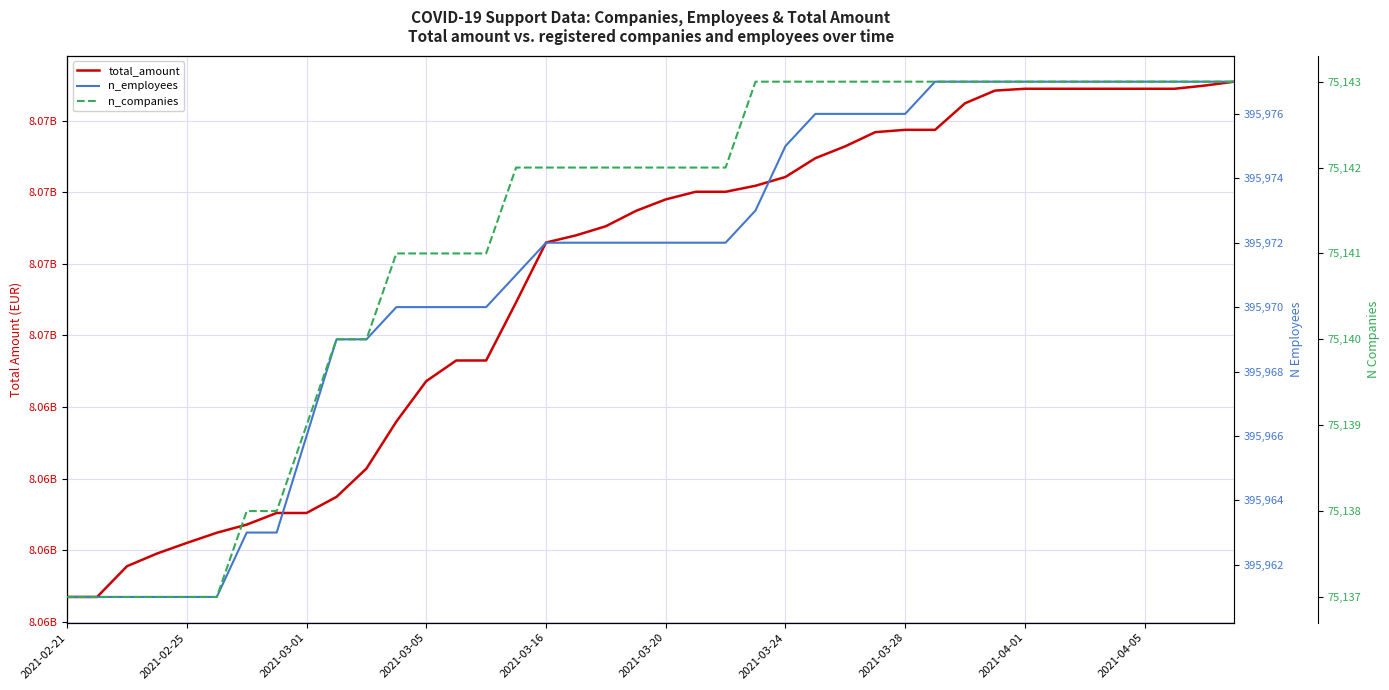

What is the approximate value of n_employees at 22, to the nearest 5?

395970